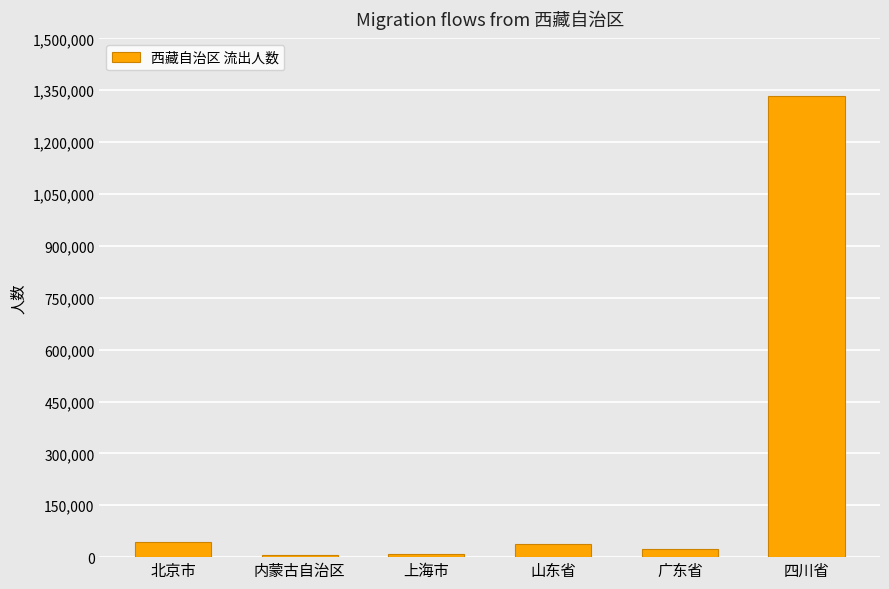

What is the label of the 5th bar from the left?

广东省